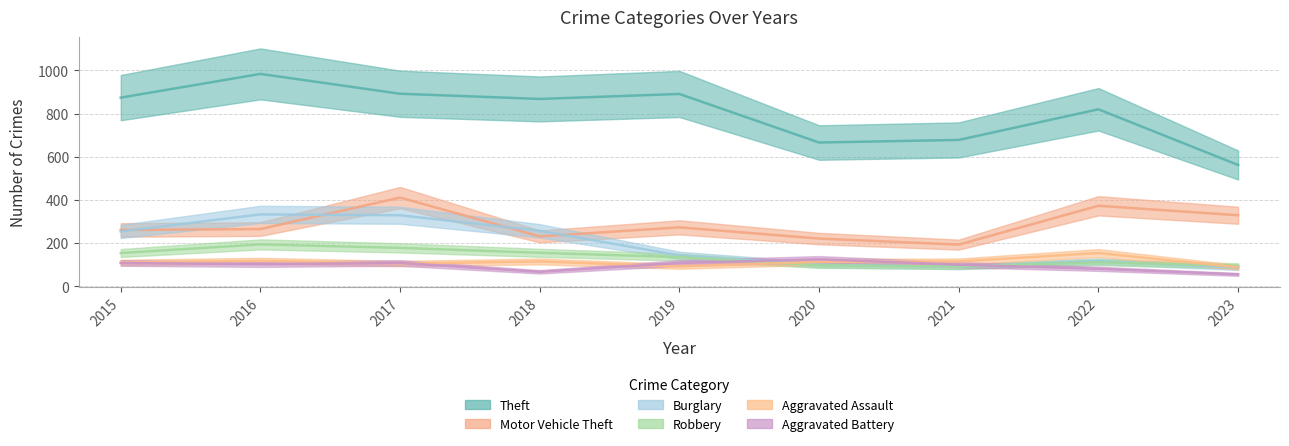

Which series has the largest total across all categories?

Theft